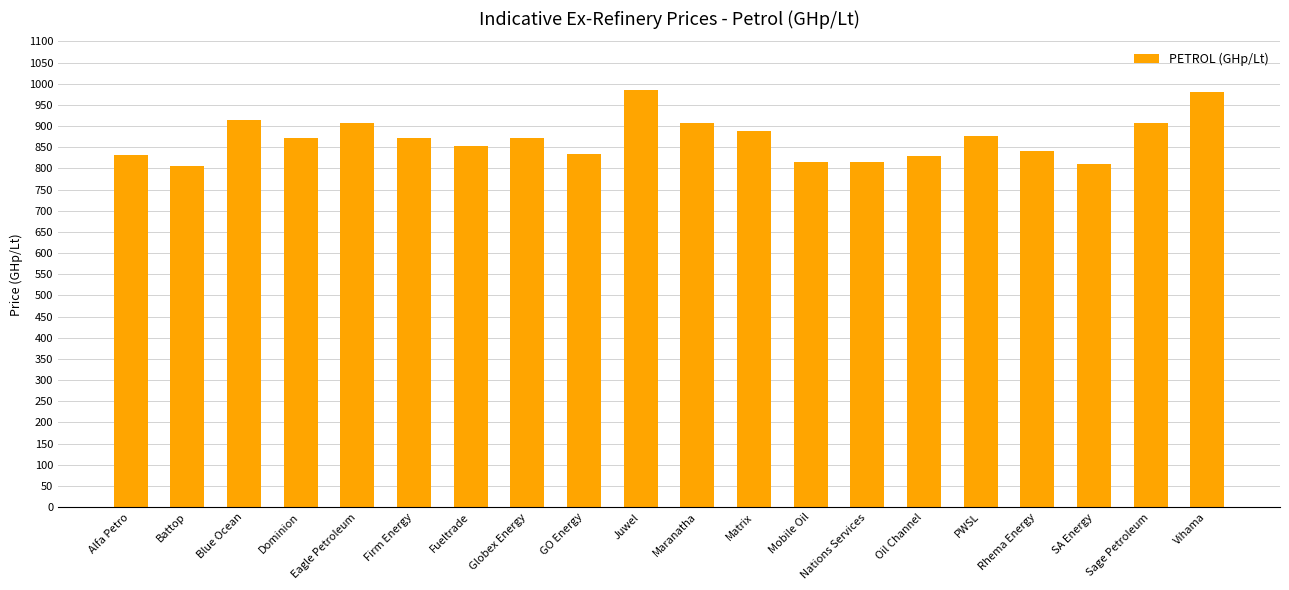

What is the ratio of the value at Firm Energy to the value at Juwel?

0.9